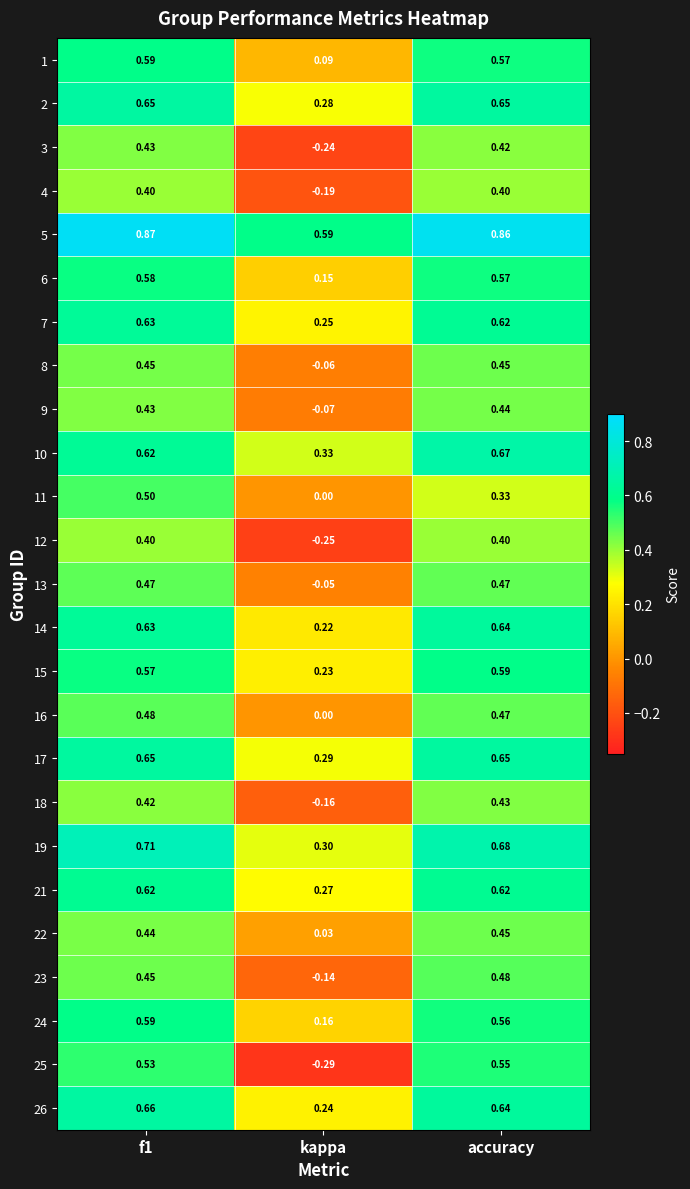

Which category has the lowest value across all series?

kappa